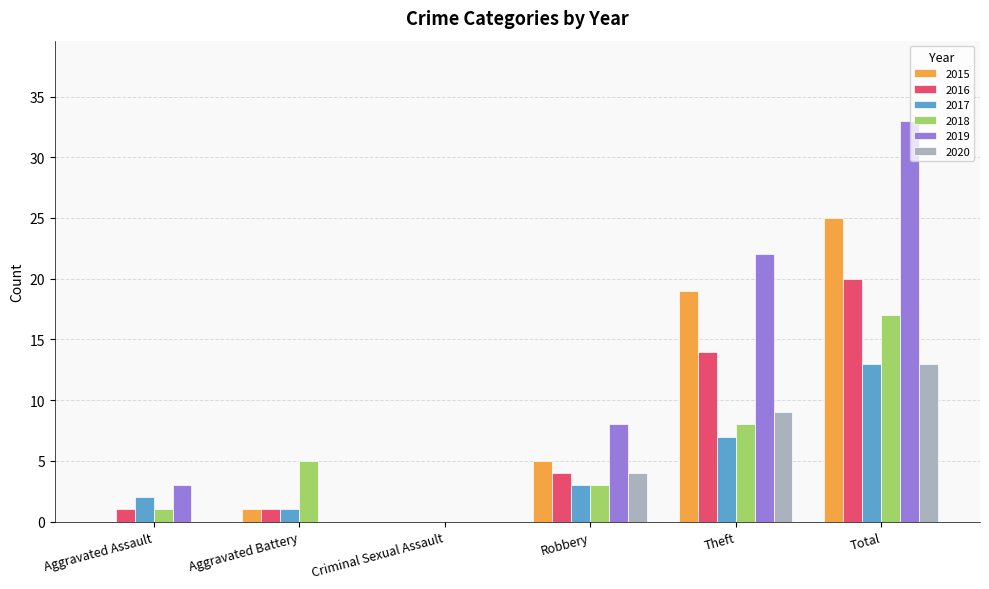

Does the chart contain stacked bars?

No